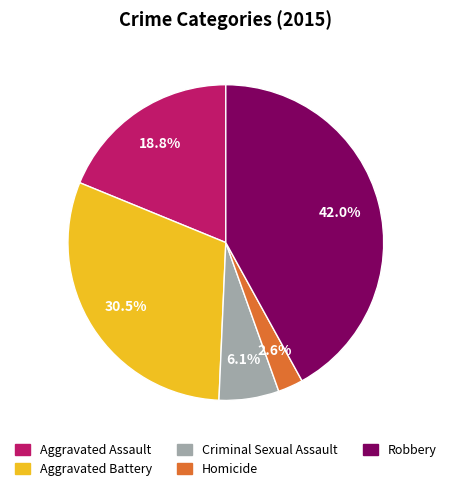

The Criminal Sexual Assault slice represents 17% of the pie. True or false?

False